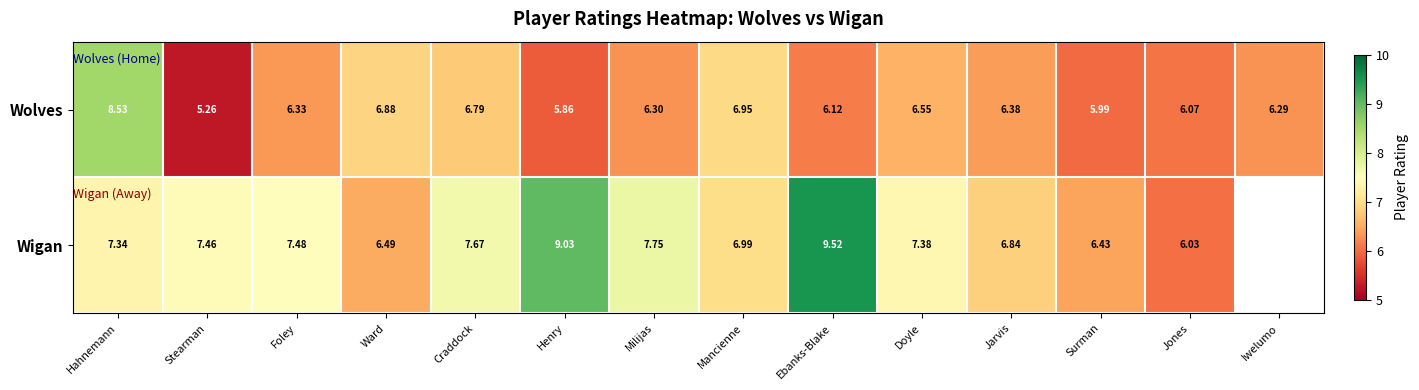

Rank the series at Doyle from lowest to highest value.

Wolves, Wigan